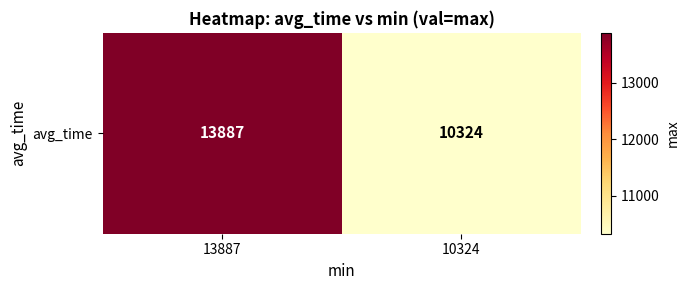

What is the sum of all values?

24211